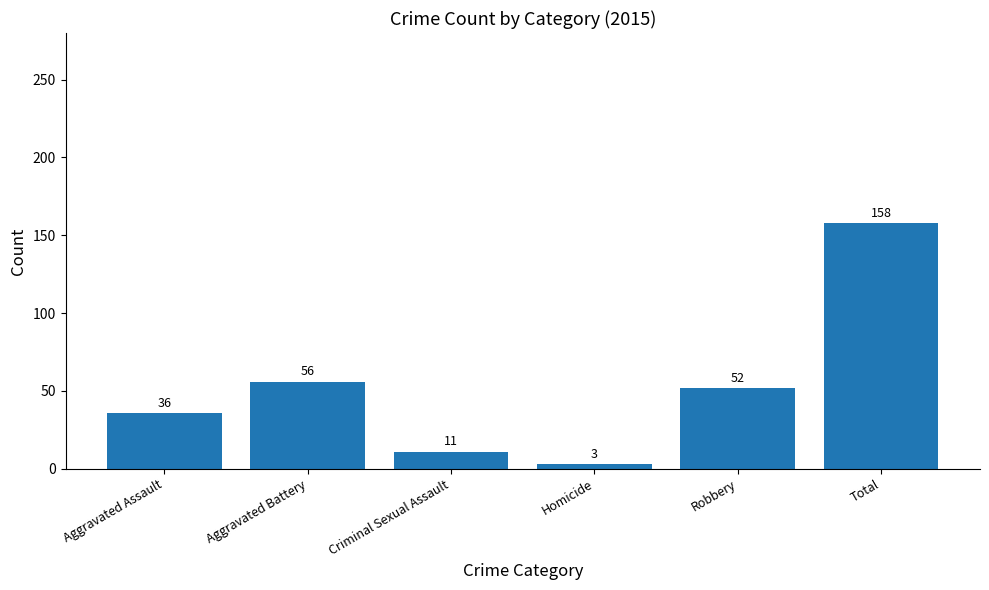

Are the bars grouped side by side (vs. stacked)?

No